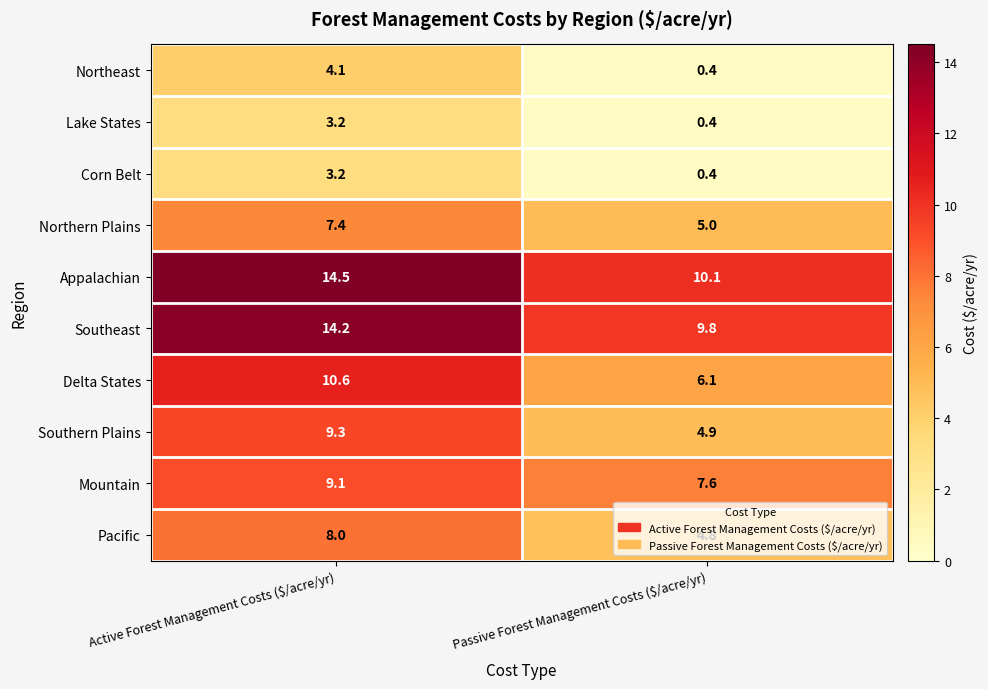

Count the number of data series in this chart.

10